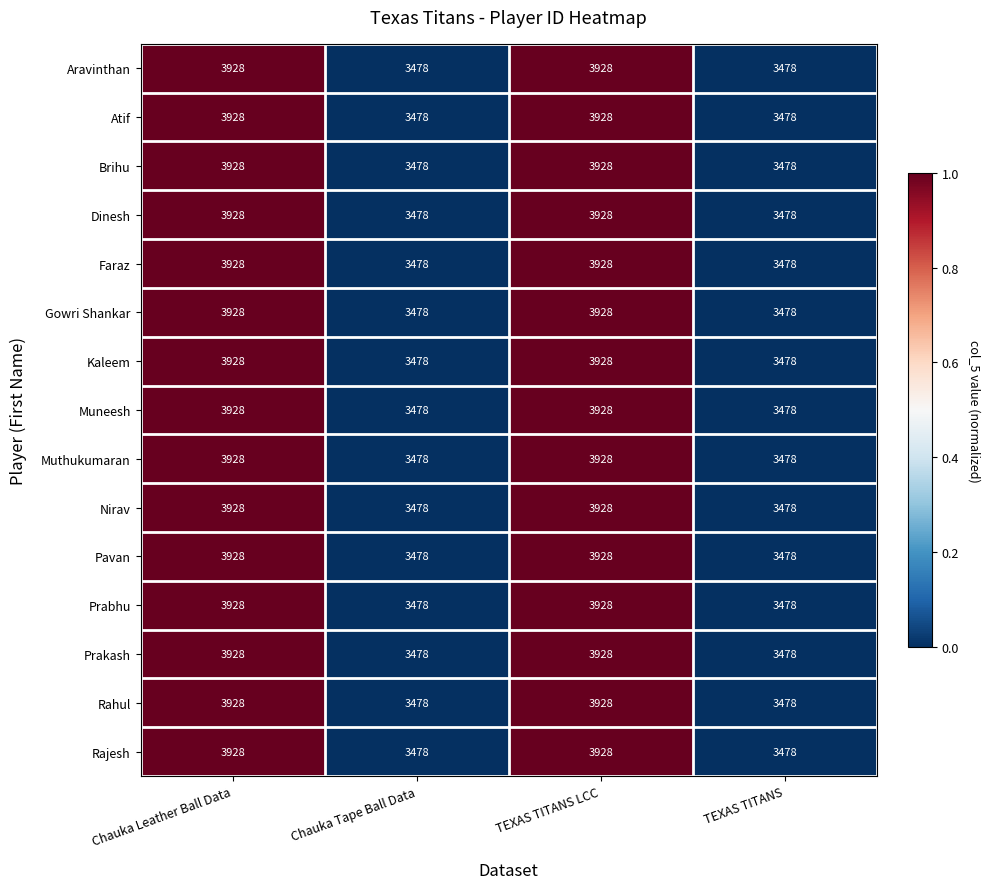

Count the number of data series in this chart.

15